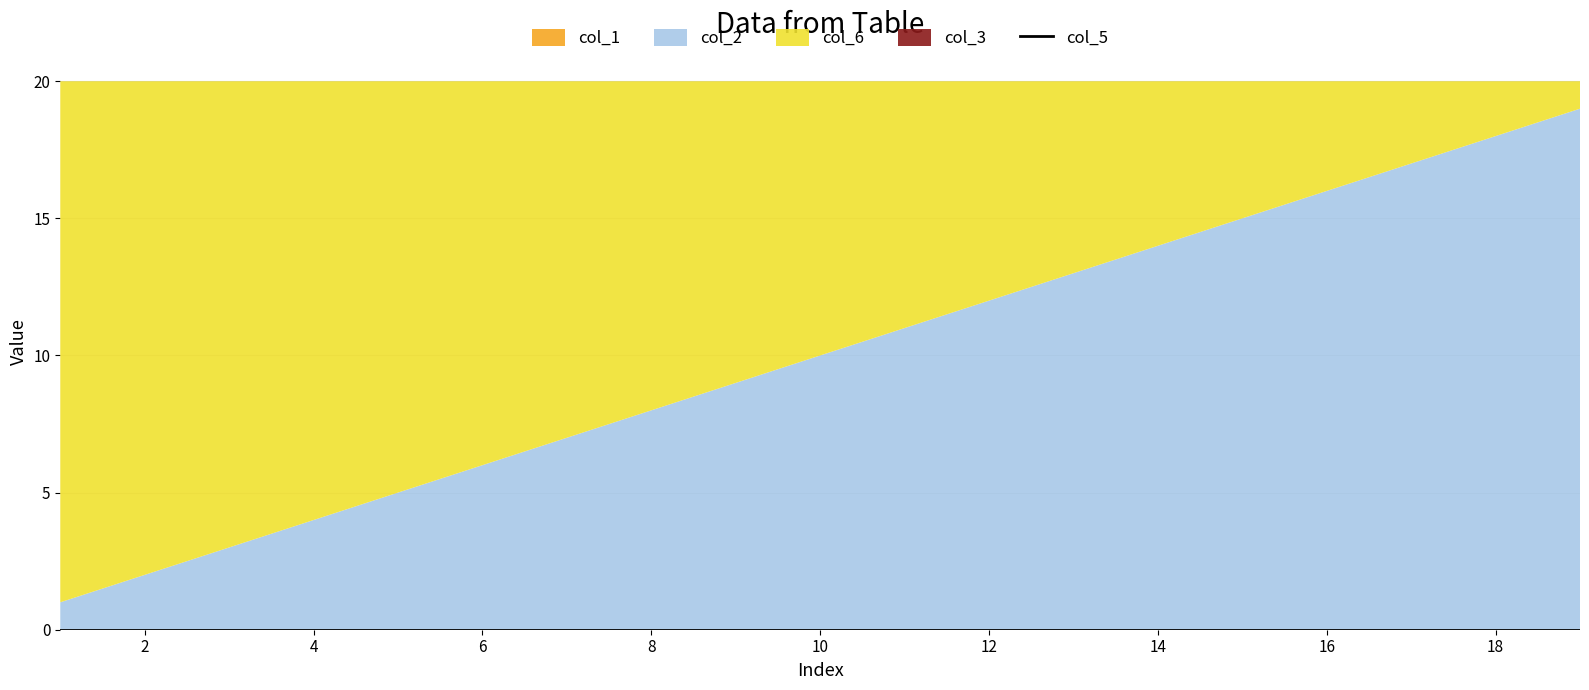

True or false: col_6 and col_5 cross at least once.

False